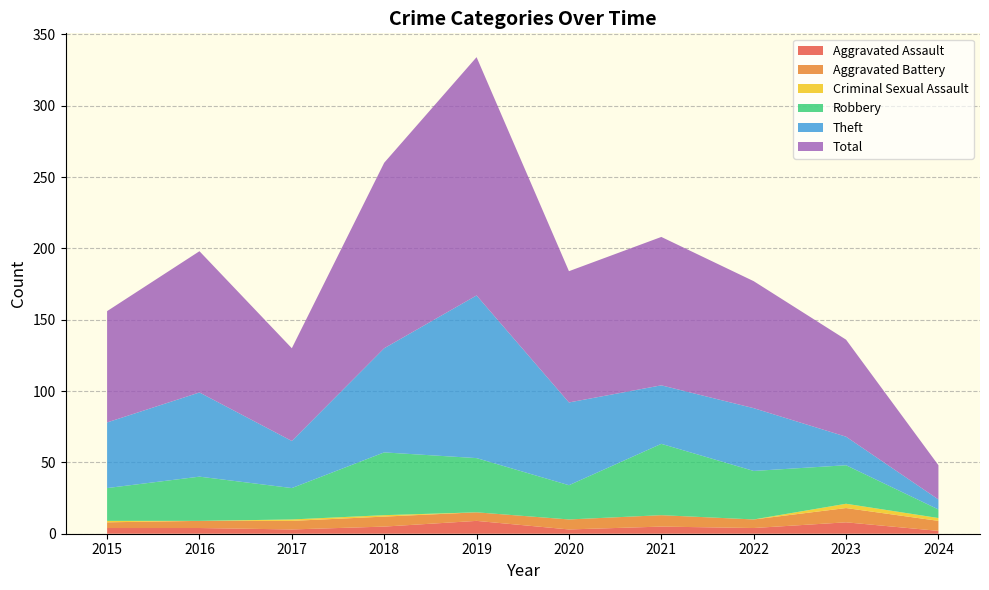

Reading right to left, transcribe all the data shown in this chart.

Aggravated Assault: 2	8	4	5	3	9	5	3	4	4
Aggravated Battery: 7	10	6	8	7	6	7	6	5	4
Criminal Sexual Assault: 2	3	0	0	0	0	1	1	0	1
Robbery: 6	27	34	50	24	38	44	22	31	23
Theft: 7	20	44	41	58	114	73	33	59	46
Total: 24	68	89	104	92	167	130	65	99	78